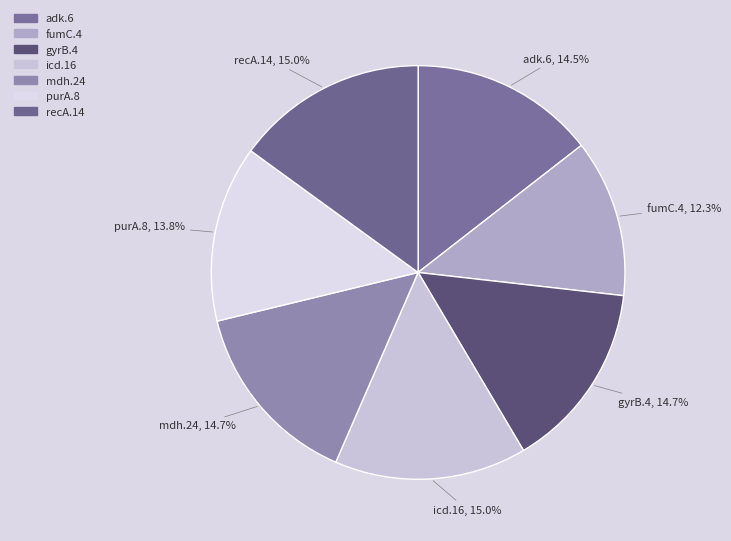

To the nearest percent, what is the difference between the largest and smallest slice percentages?

3%